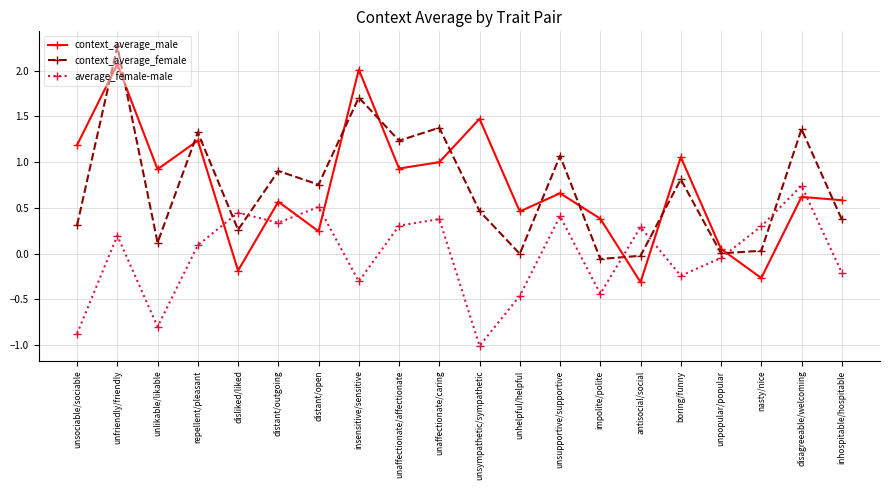

What is the sum of all context_average_male values?

14.7